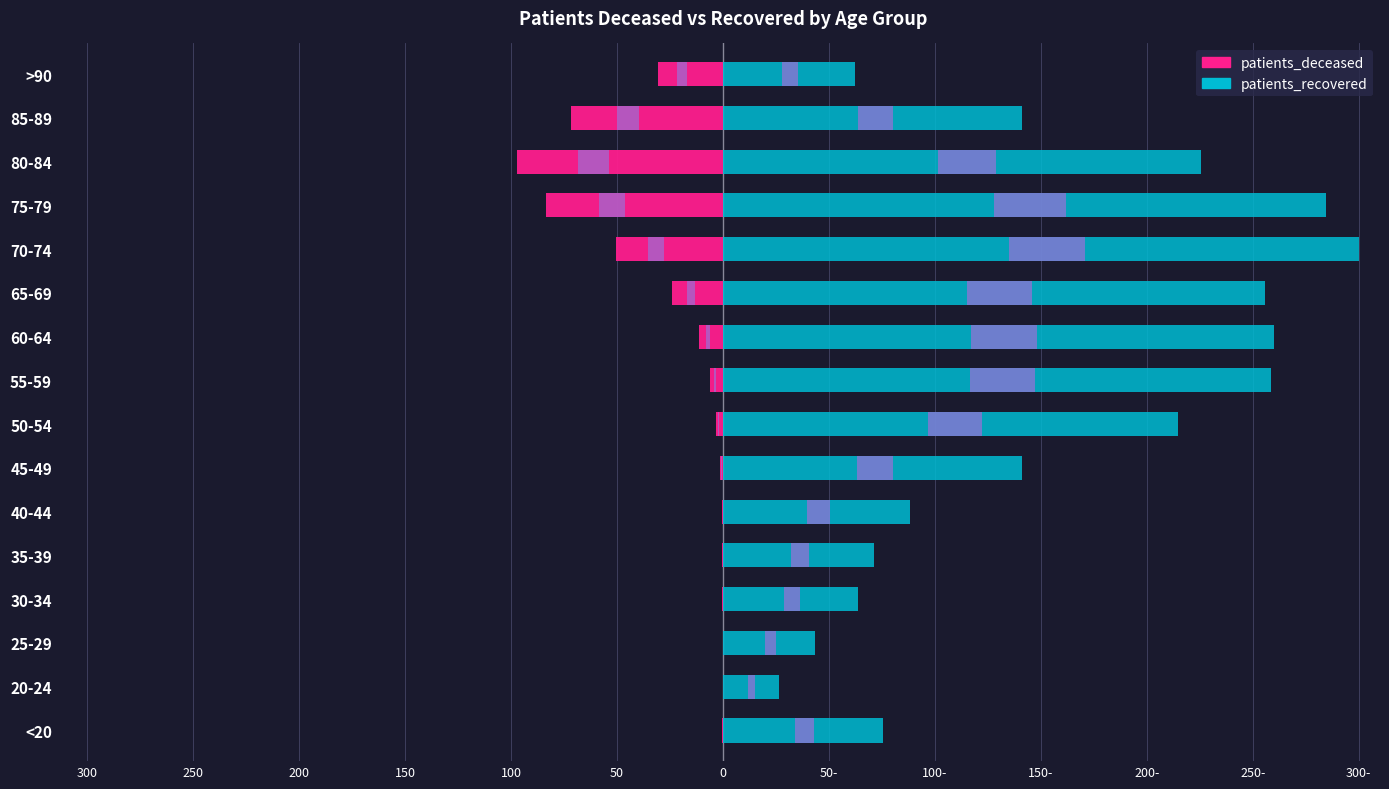

Rank the series by their maximum value, from highest to lowest.

patients_recovered, patients_deceased